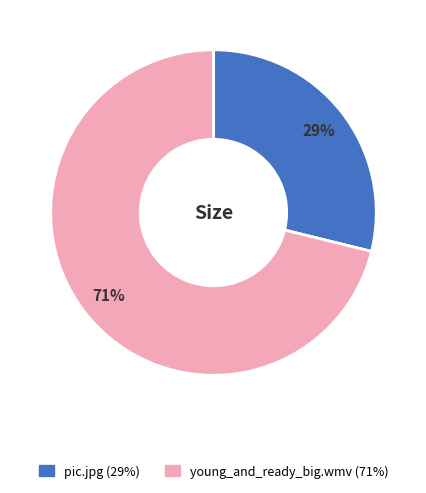

To the nearest percent, what is the combined percentage of young_and_ready_big.wmv and pic.jpg?

100%